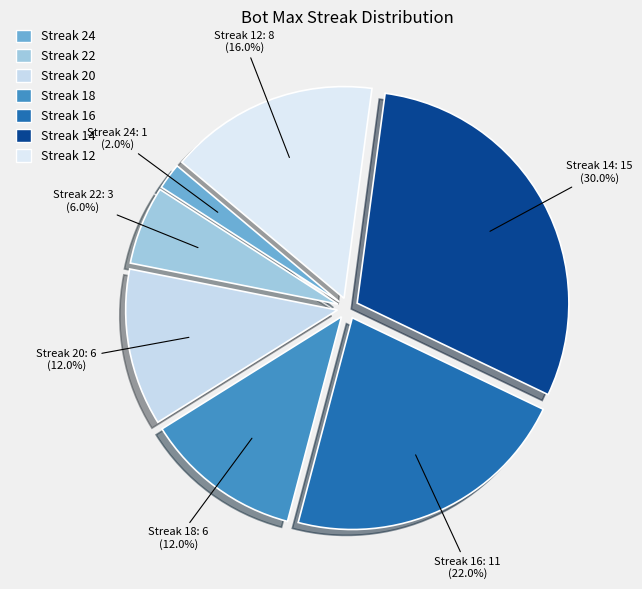

Which category has the smallest portion of the pie?

24